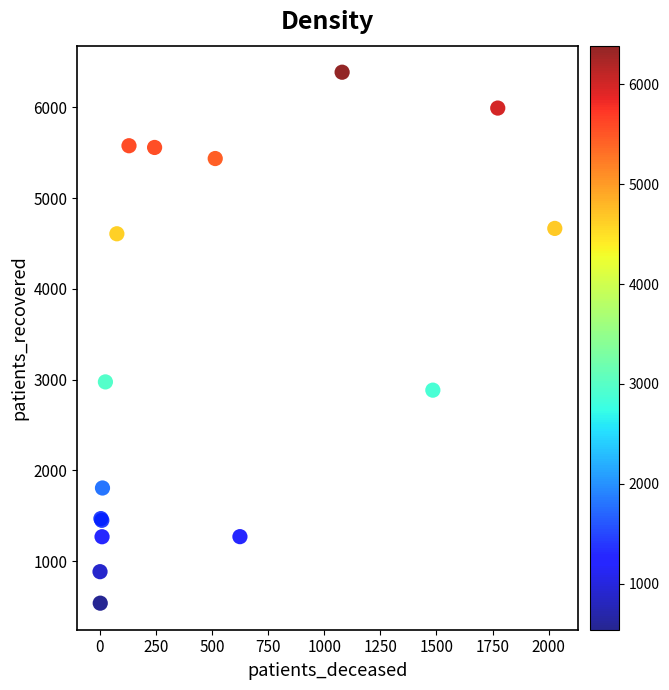

What Y value in the scatter plot is closest to 3463?

2976